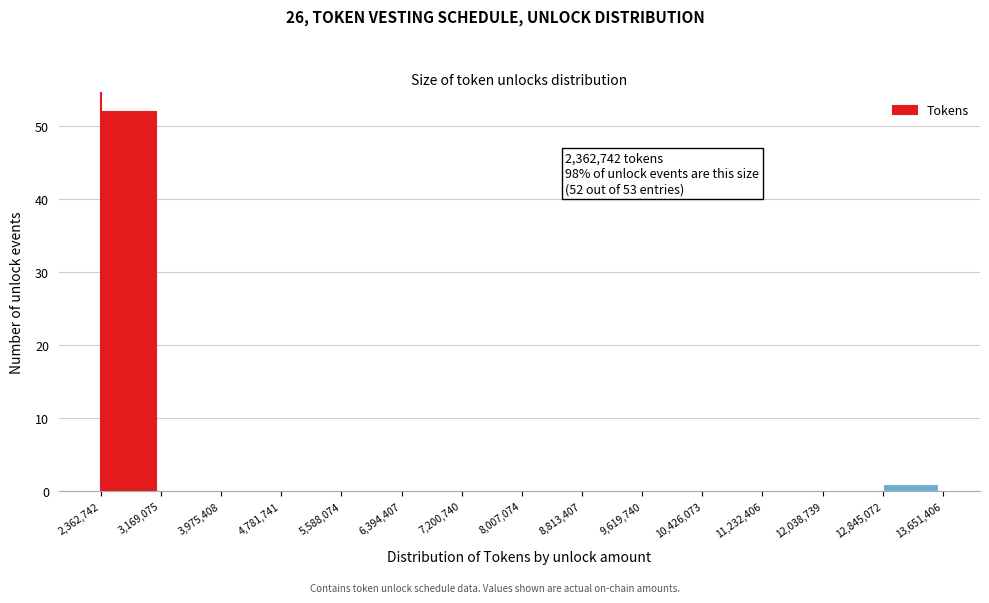

Which range on the x-axis has the tallest bar?

2,362,742 to 3,169,075